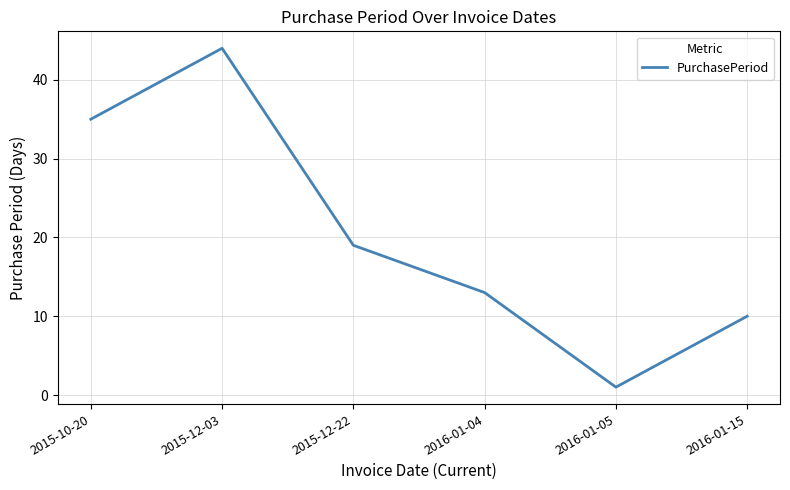

At which category does the chart reach its minimum across all series?

2016-01-05